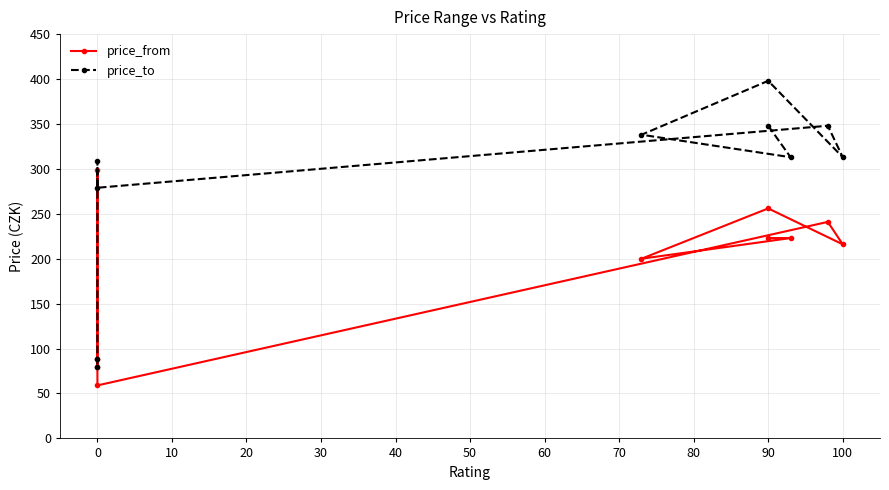

True or false: price_from and price_to intersect in this chart.

False